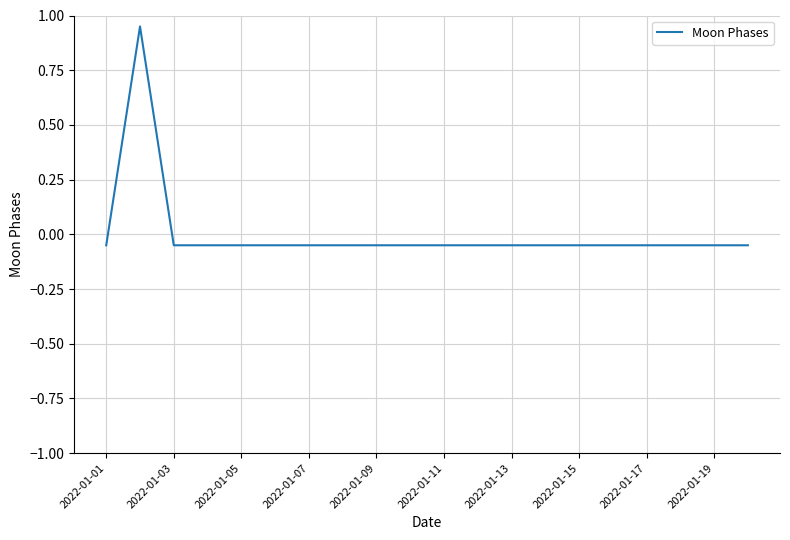

Does the chart display data point markers on the line(s)?

No